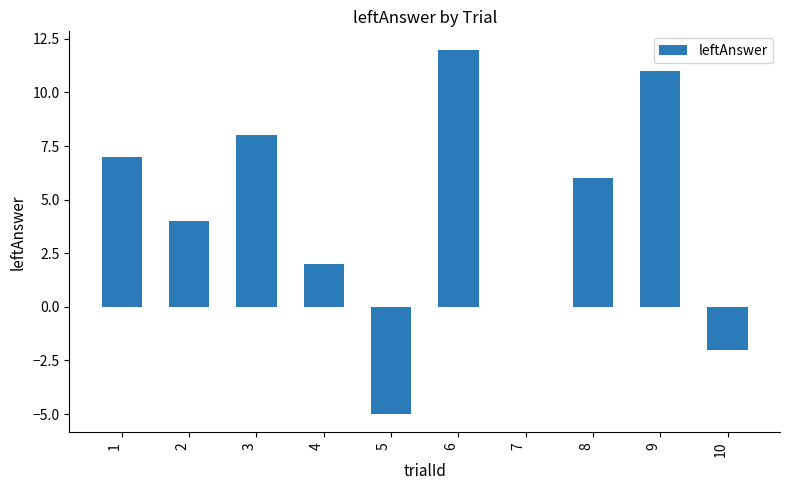

What is the change in value from 3 to 4?

-6